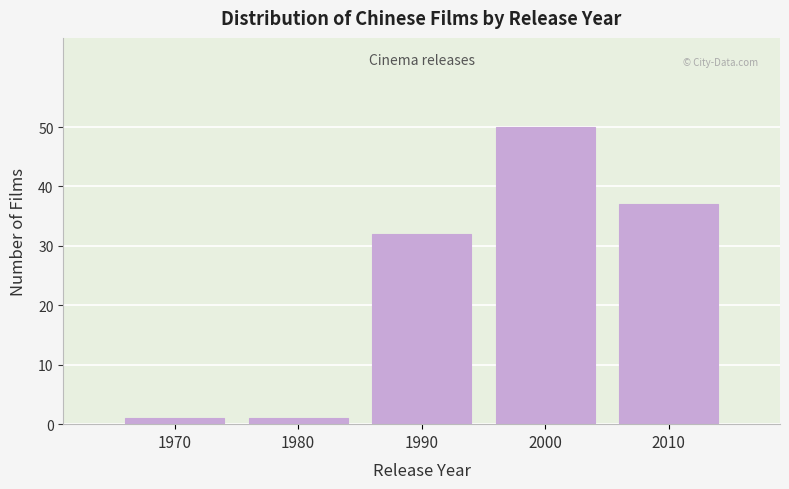

Reading right to left, what are all the values shown in this chart?

2010=37	2000=50	1990=32	1980=1	1970=1